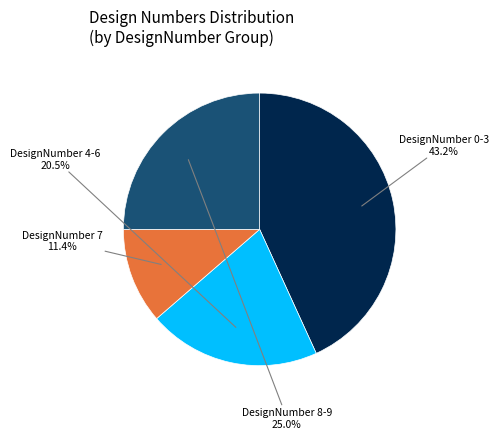

Is there a majority slice in this chart?

No